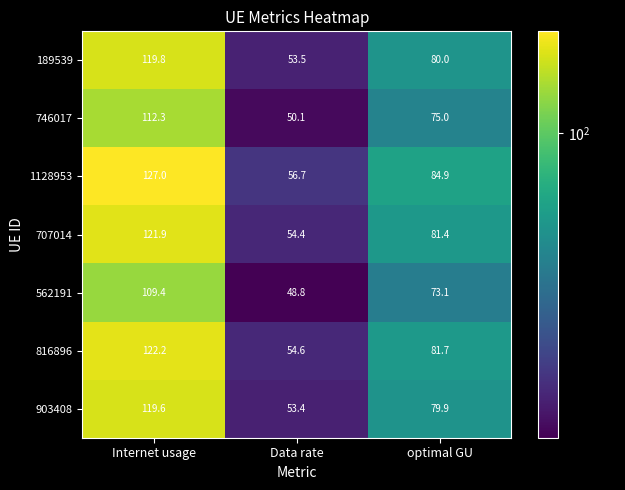

The 746017 series shows 184.5 at Internet usage. True or false?

False